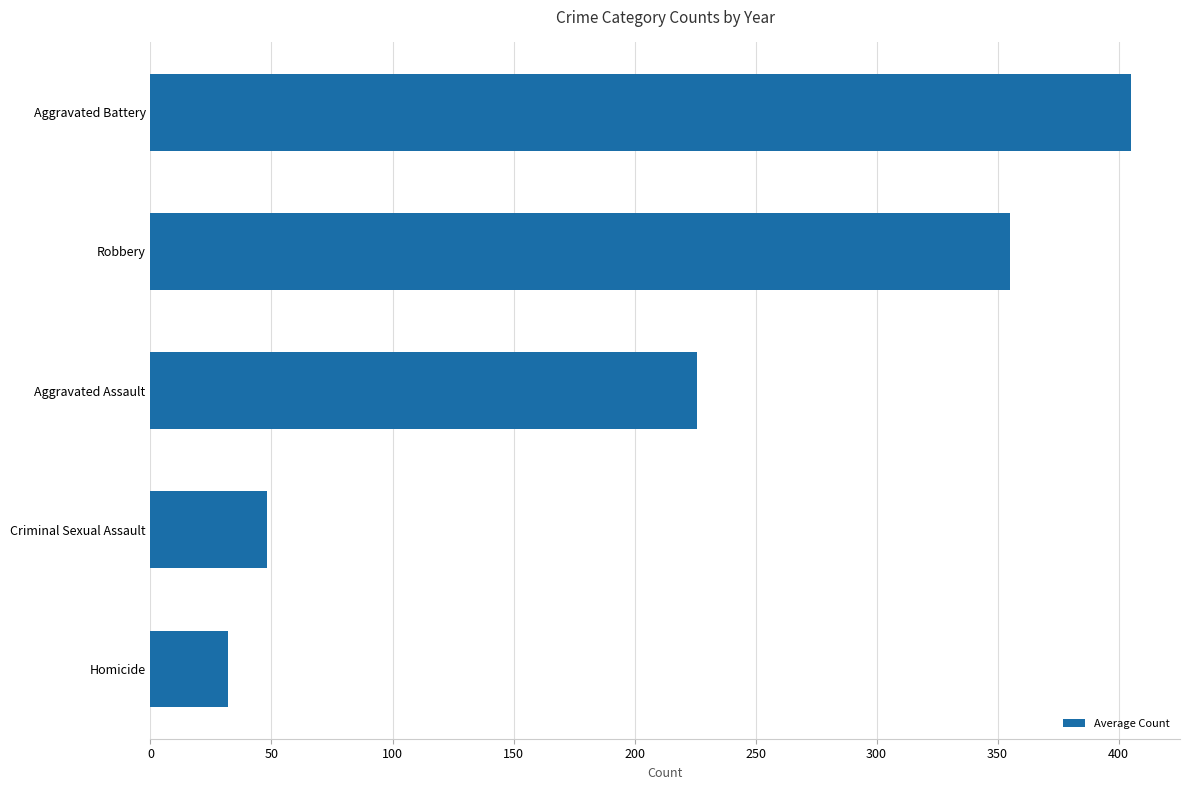

How many data points are less than 225?

2